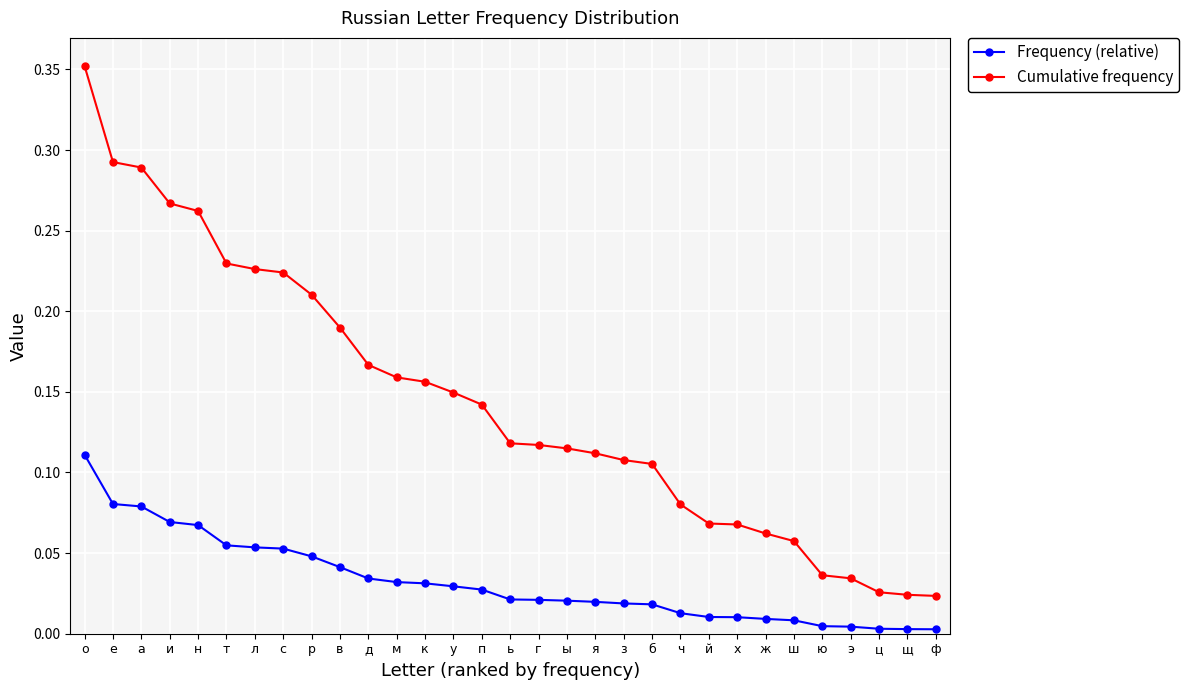

Is the value of Frequency (relative) at ь greater than the value of Cumulative frequency at т?

No